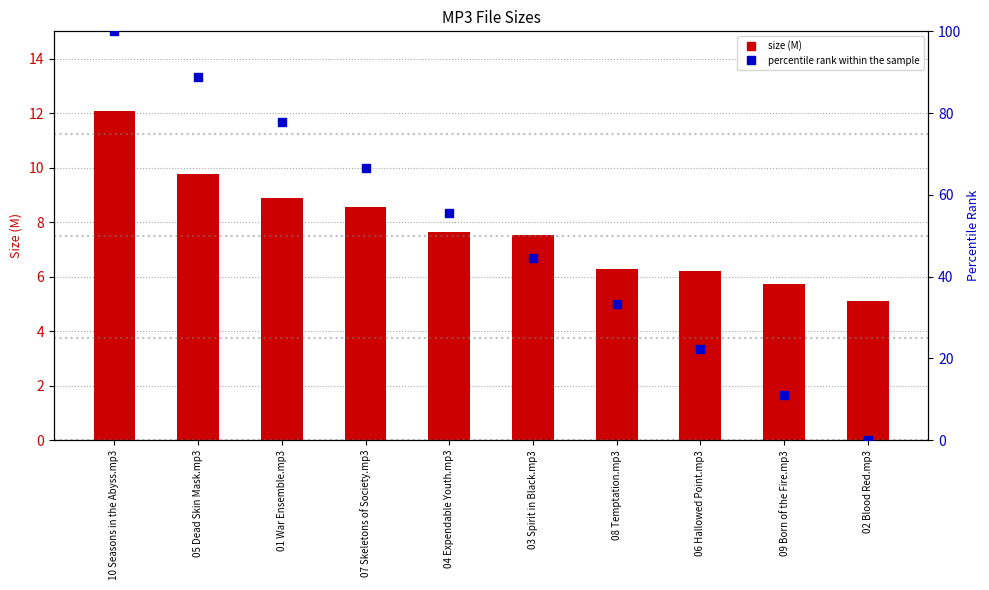

Which series has the largest Y range (max minus min)?

percentile rank within the sample